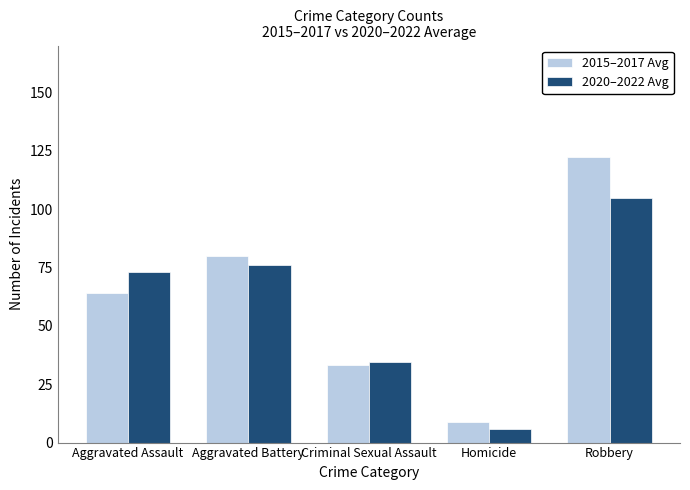

Read the 2015–2017 Avg value at Aggravated Assault.

64.0